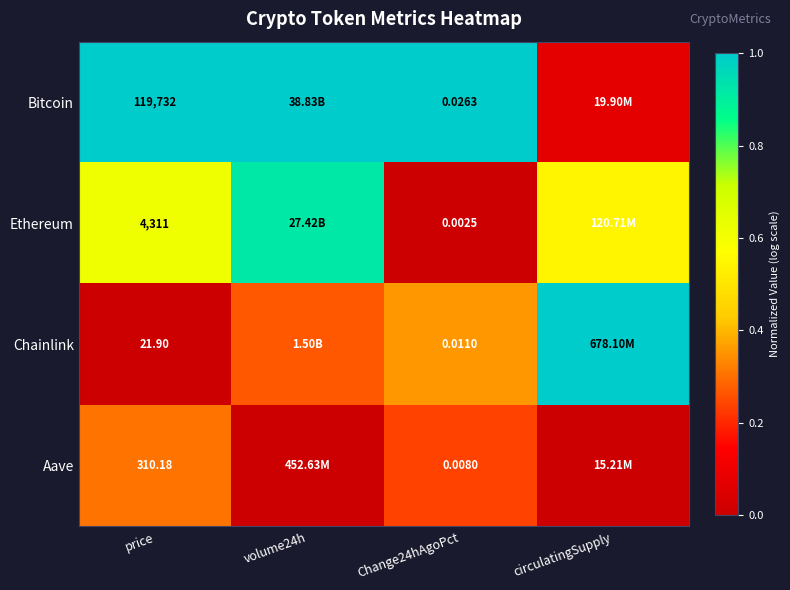

Rank the series at price from lowest to highest value.

Chainlink, Aave, Ethereum, Bitcoin